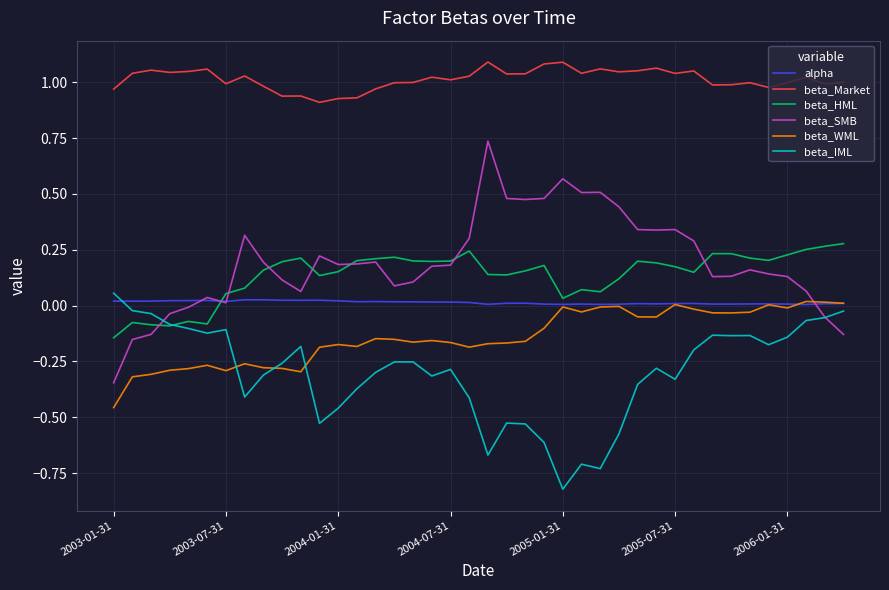

True or false: beta_Market and beta_SMB cross at least once.

False